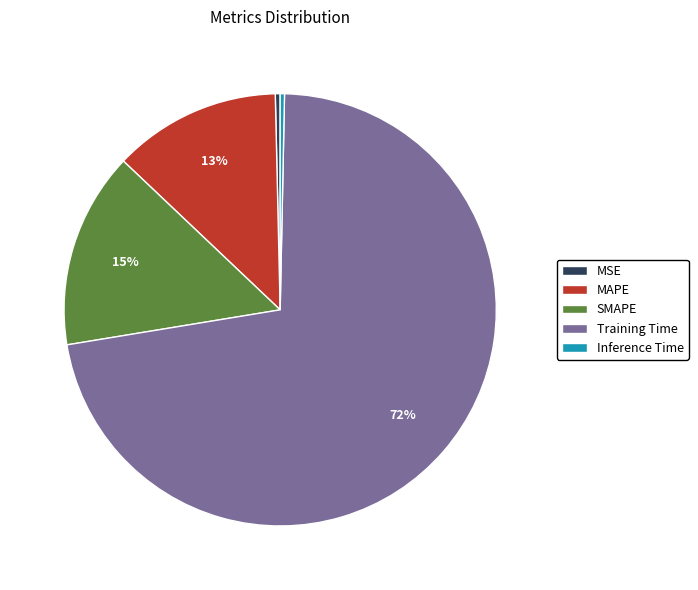

Which has a higher value, Inference Time or MAPE?

MAPE